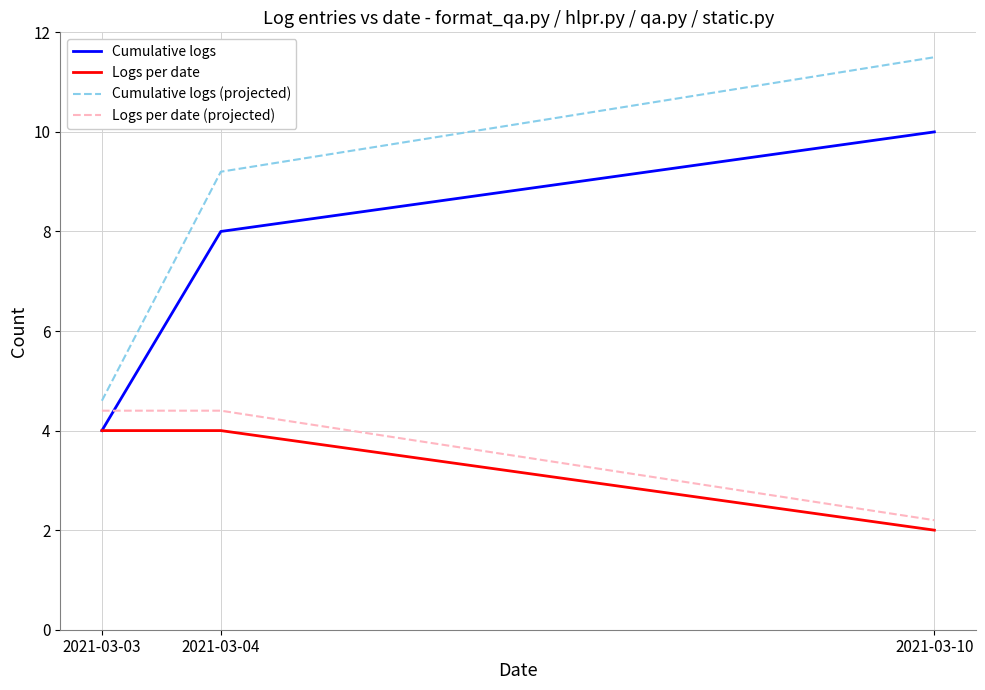

What is the highest value of the Cumulative logs (projected) series?

11.5